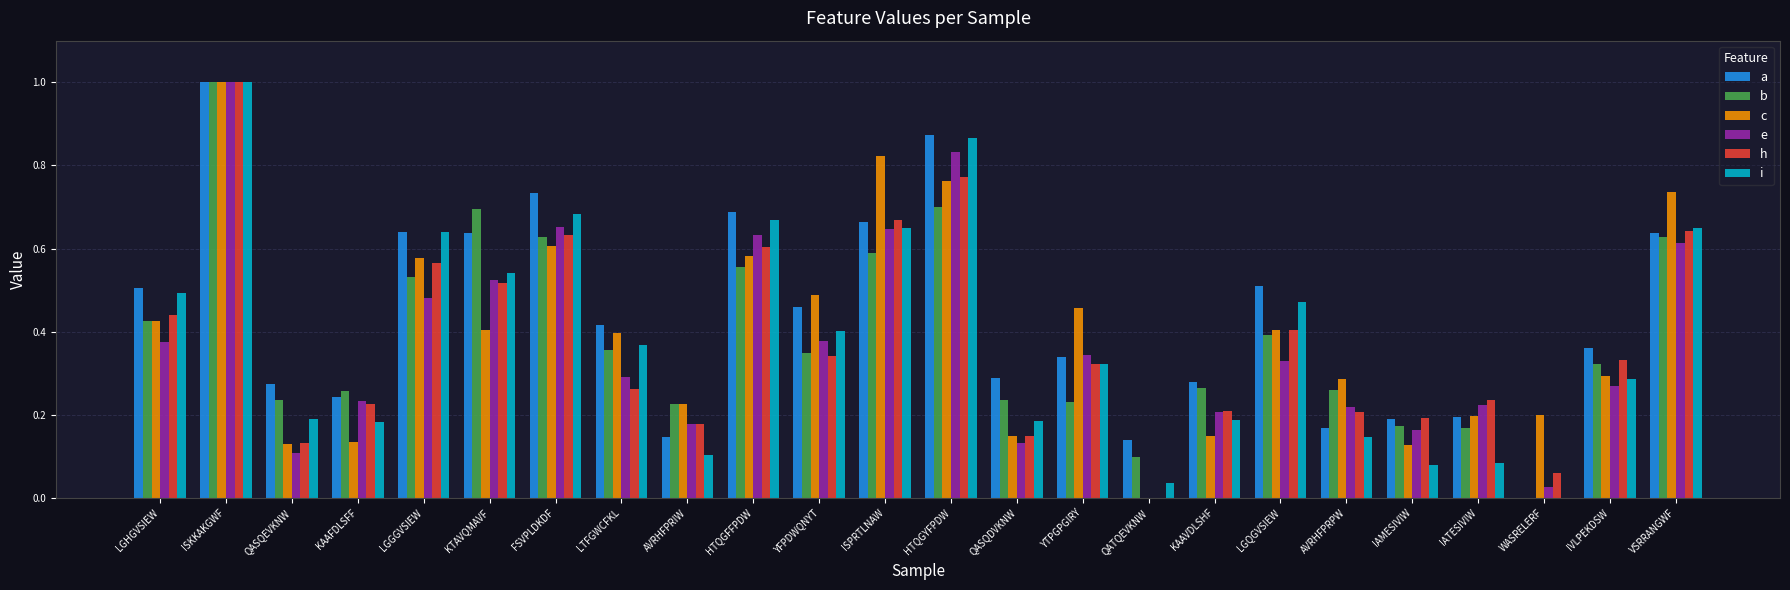

True or false: h has a value of 0.6 at VSRRANGWF.

True